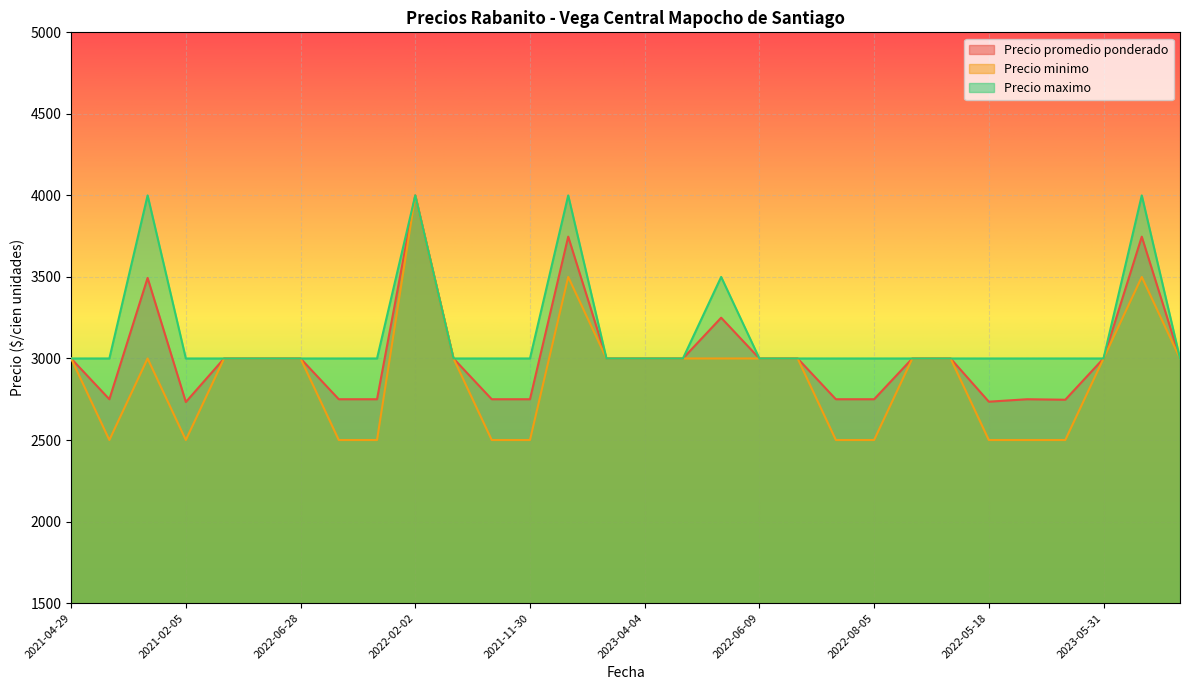

The Precio promedio ponderado series shows 4244 at 2022-06-28. True or false?

False